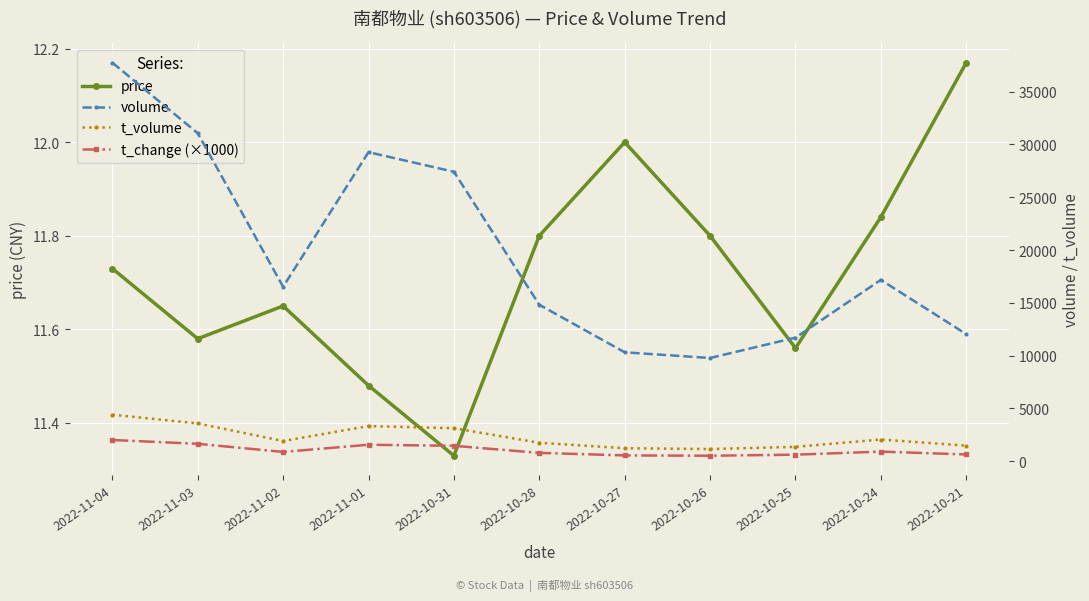

Between 2022-11-01 and 2022-11-02, which is larger?

2022-11-02